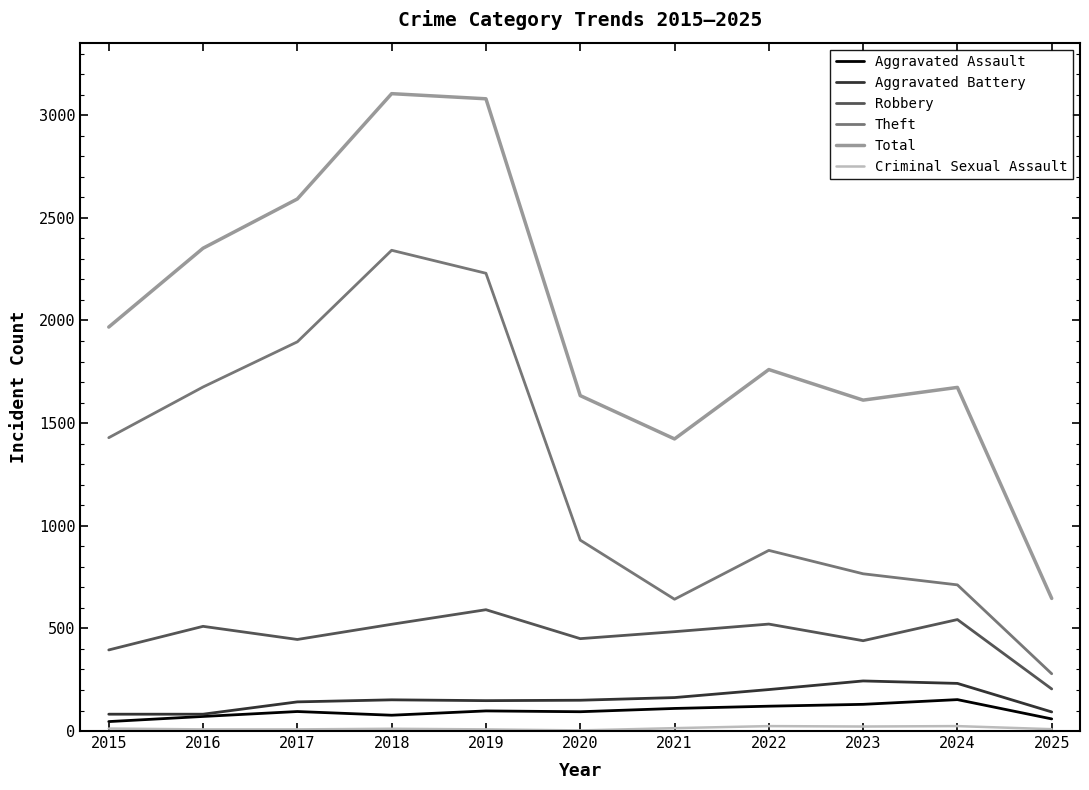

At which label is Theft closest to 1310?

2015